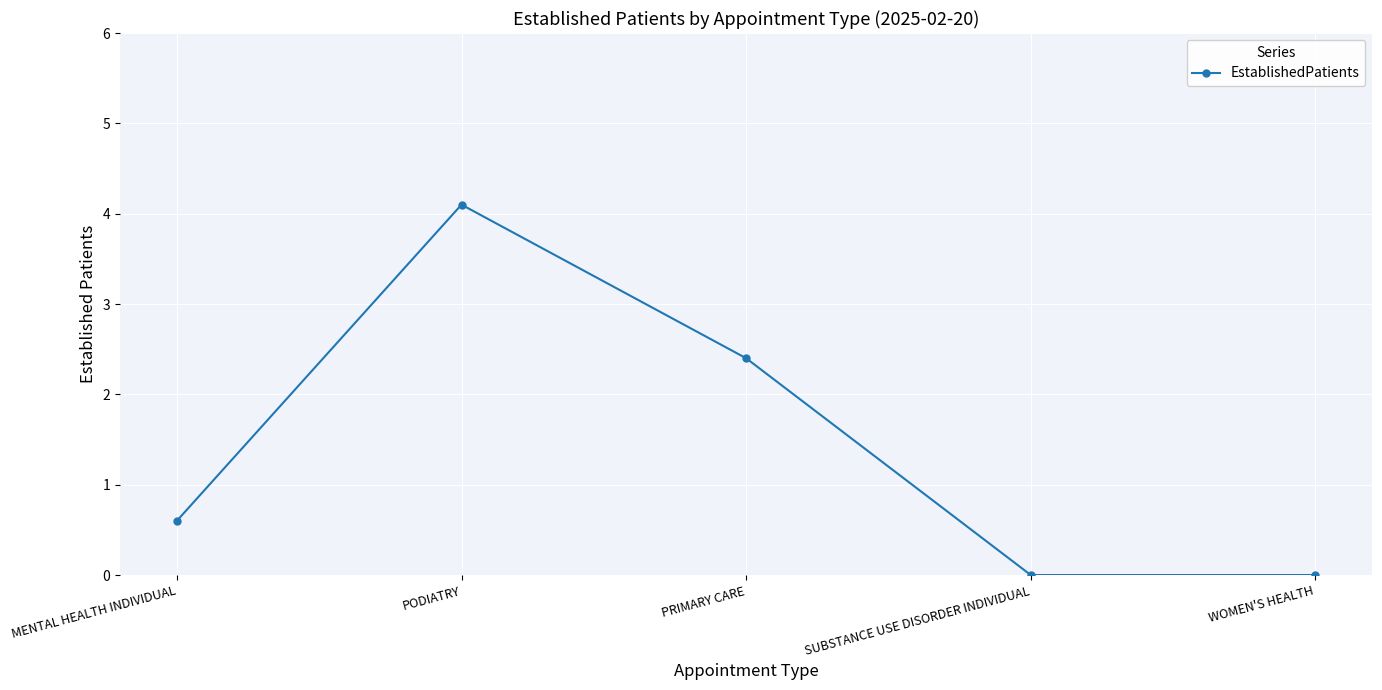

Reading left to right, what are all the values shown in this chart?

0.6	4.1	2.4	0.0	0.0